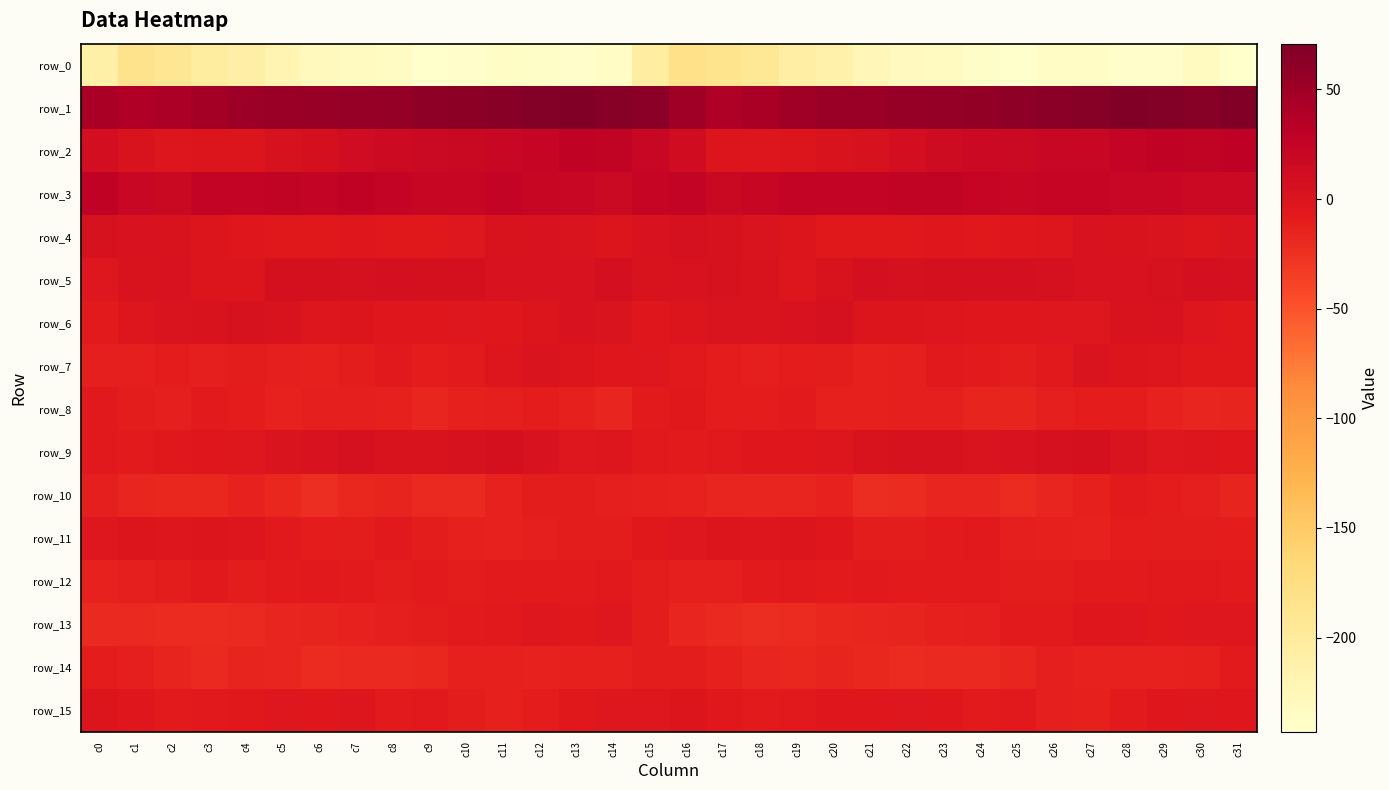

What is the total value across all series at c6?

-249.5